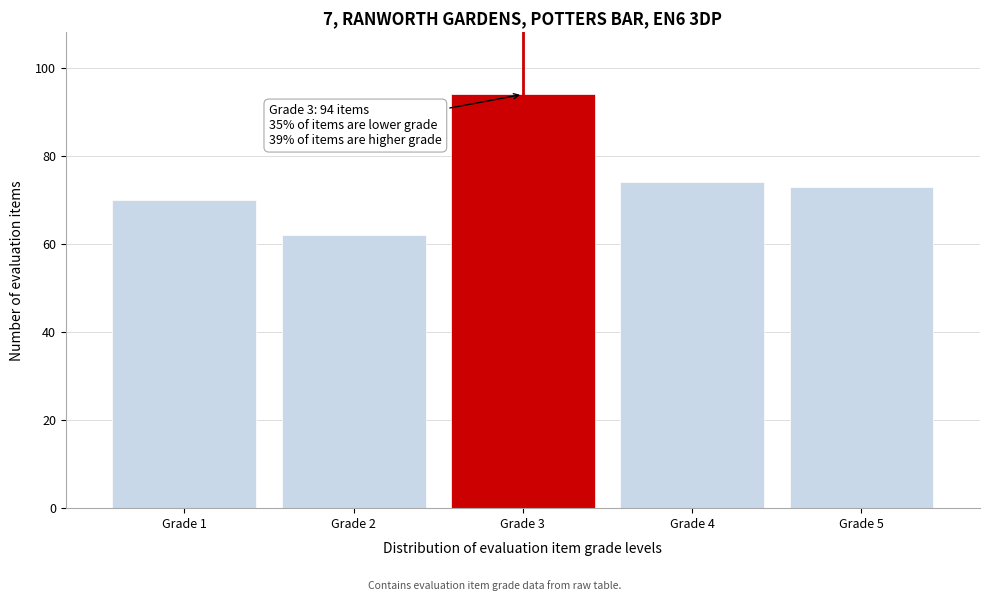

Reading left to right, list all the values displayed in this chart.

Grade 1=70	Grade 2=62	Grade 3=94	Grade 4=74	Grade 5=73